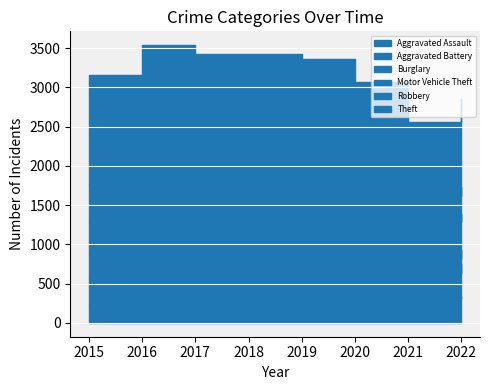

What is the difference between the maximum and minimum values in the Burglary series?

165